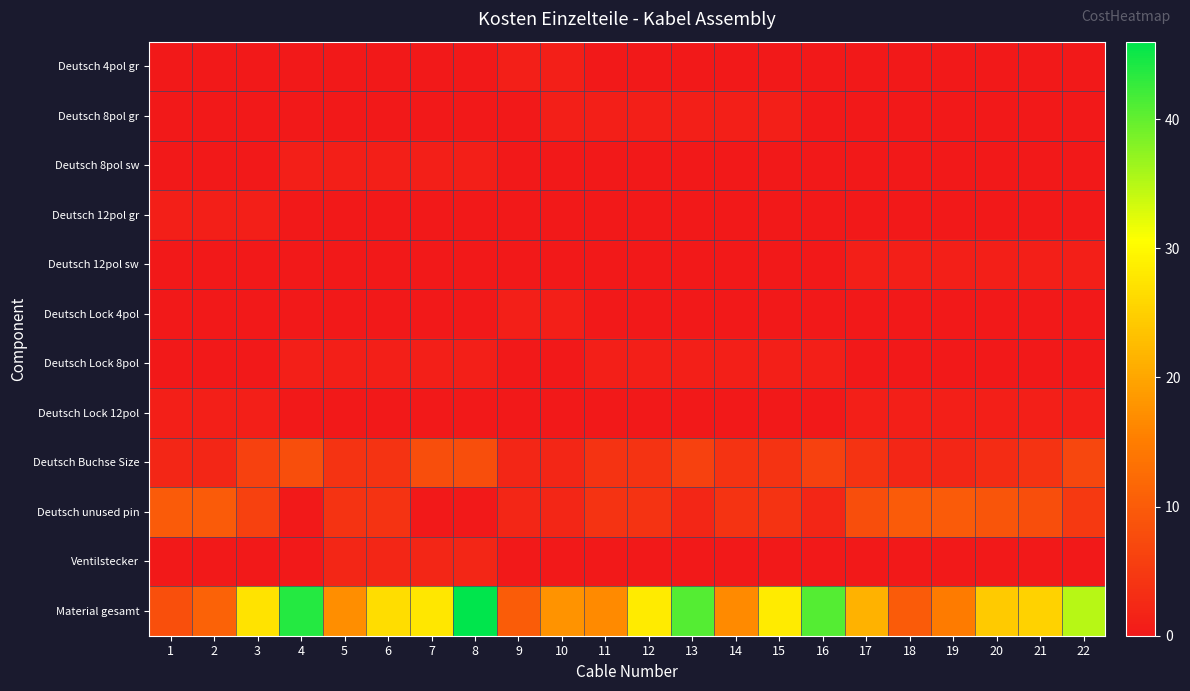

Between 17 and 22, which series saw the biggest shift?

Material gesamt